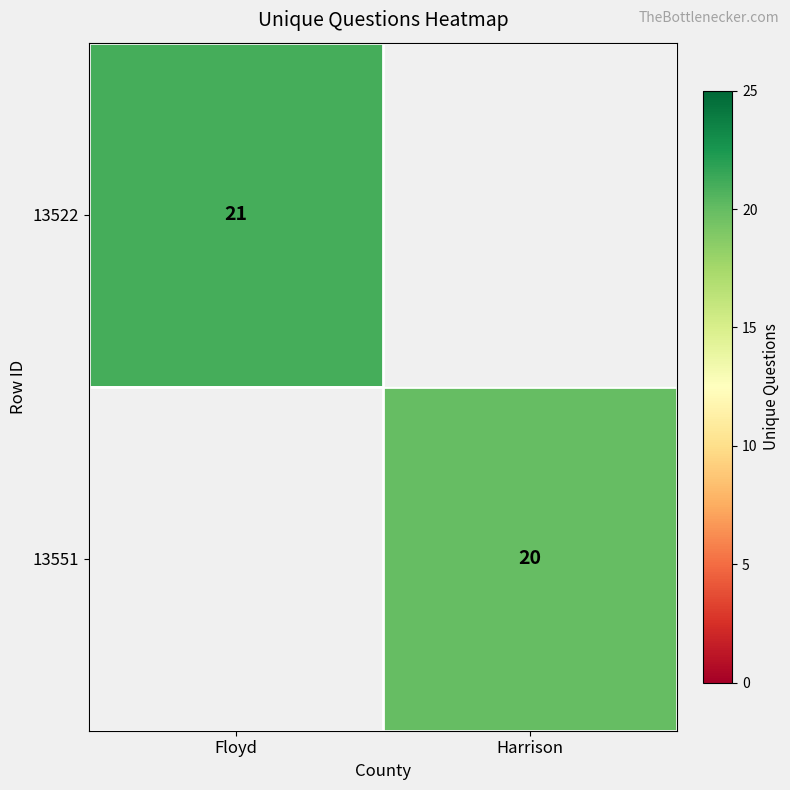

The 13522 series shows 9 at Floyd. True or false?

False